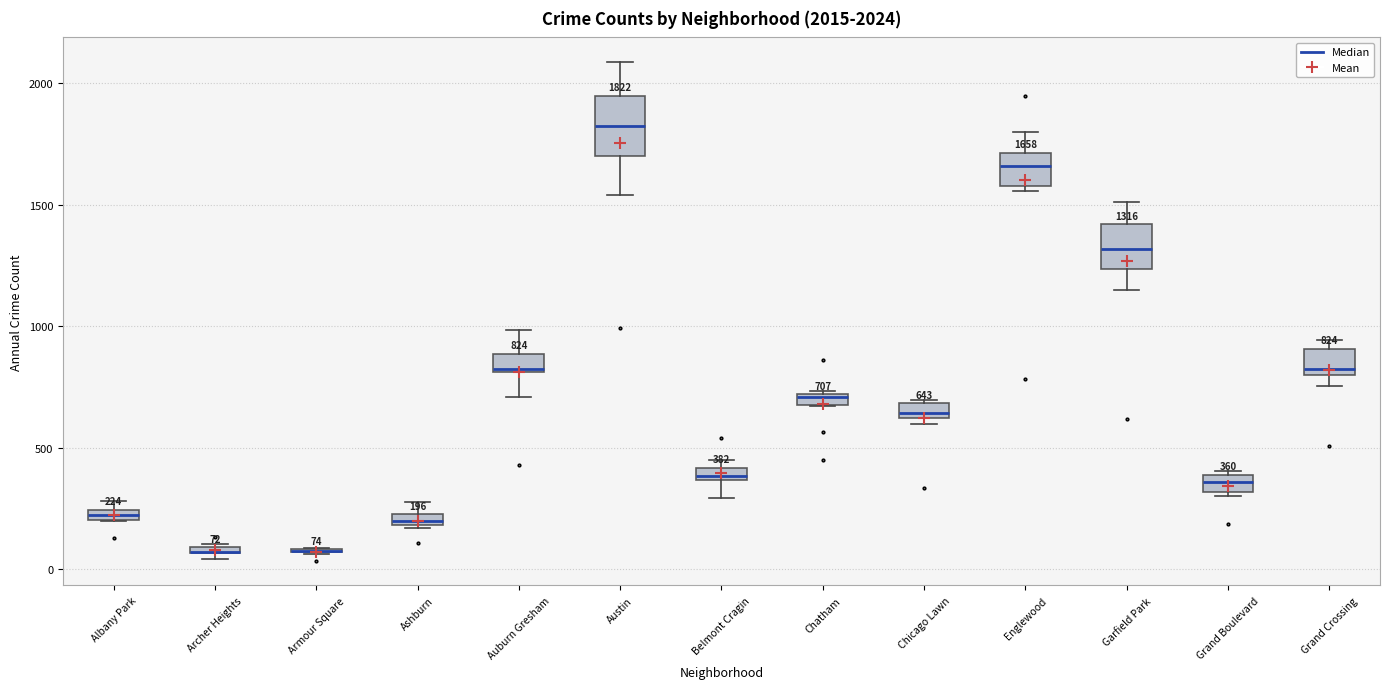

Comparing the boxes themselves (not the whiskers), which one is the tallest?

Austin